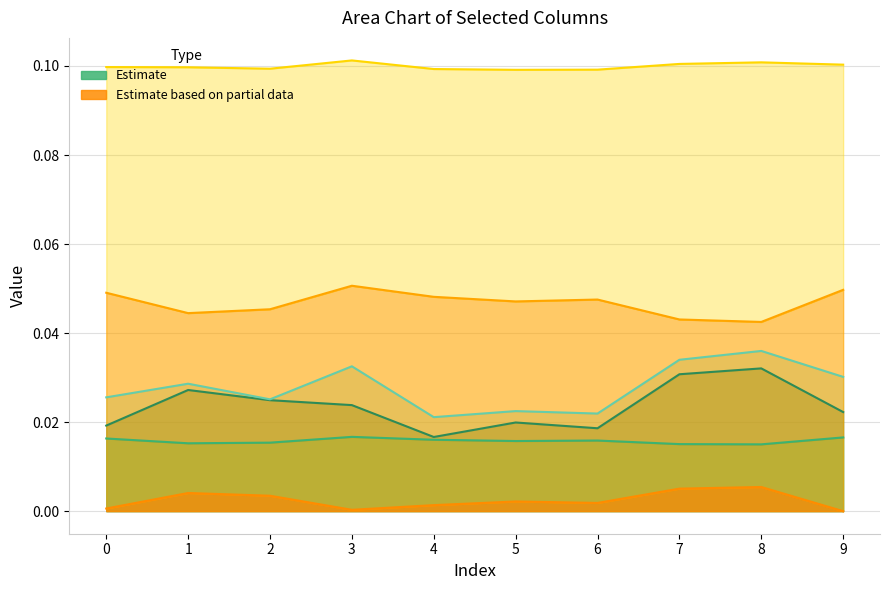

At which category does col_2 reach its first local valley?

1